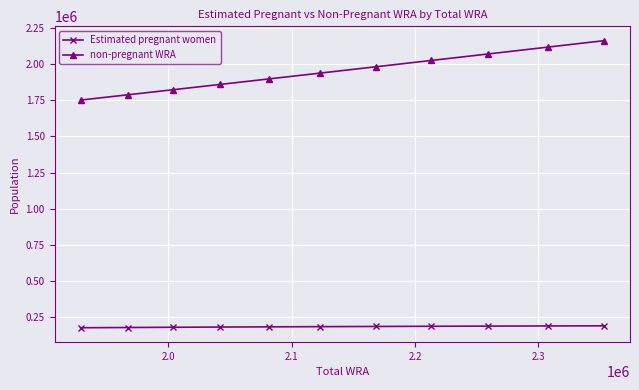

Which series has the largest total across all categories?

non-pregnant WRA